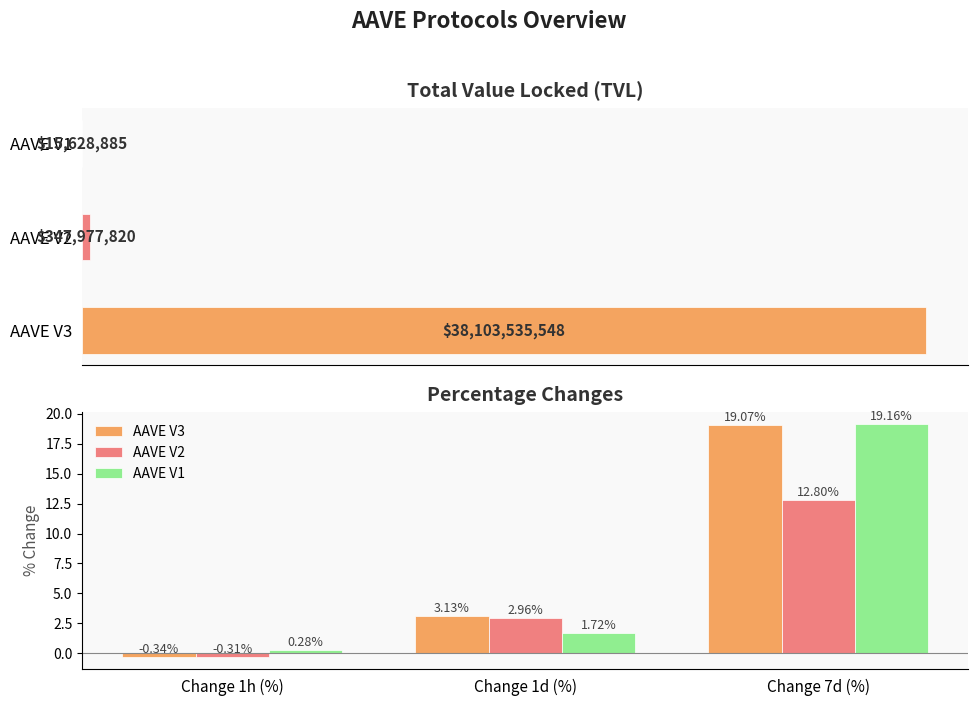

Which series has the largest range (max minus min)?

AAVE V3